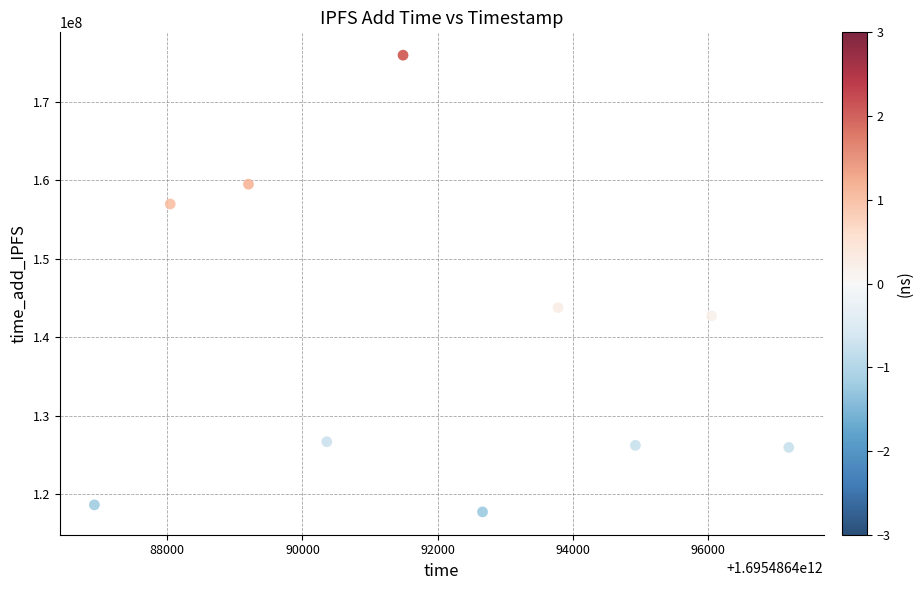

What Y value in the scatter plot is closest to 146816460?

143740468